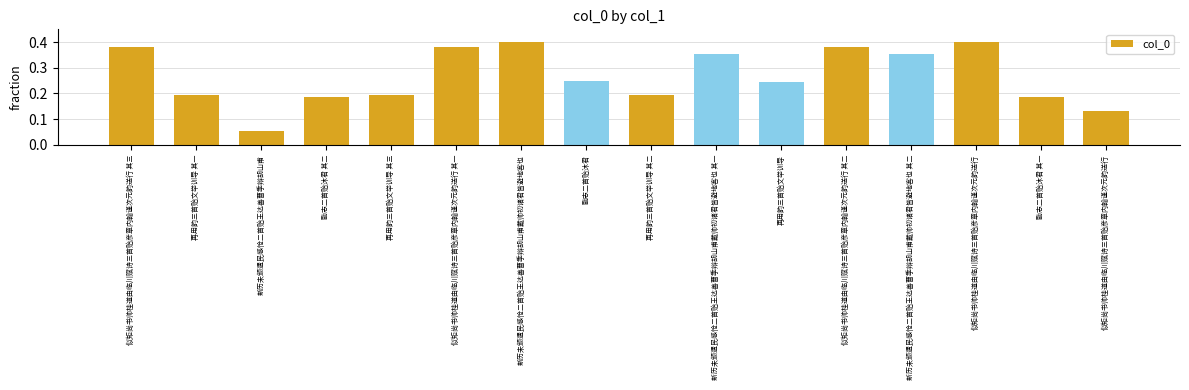

At which category does the chart reach its peak across all series?

似矩尚书帅桂道由临川赋诗三首贻彦章内翰谨次元韵送行